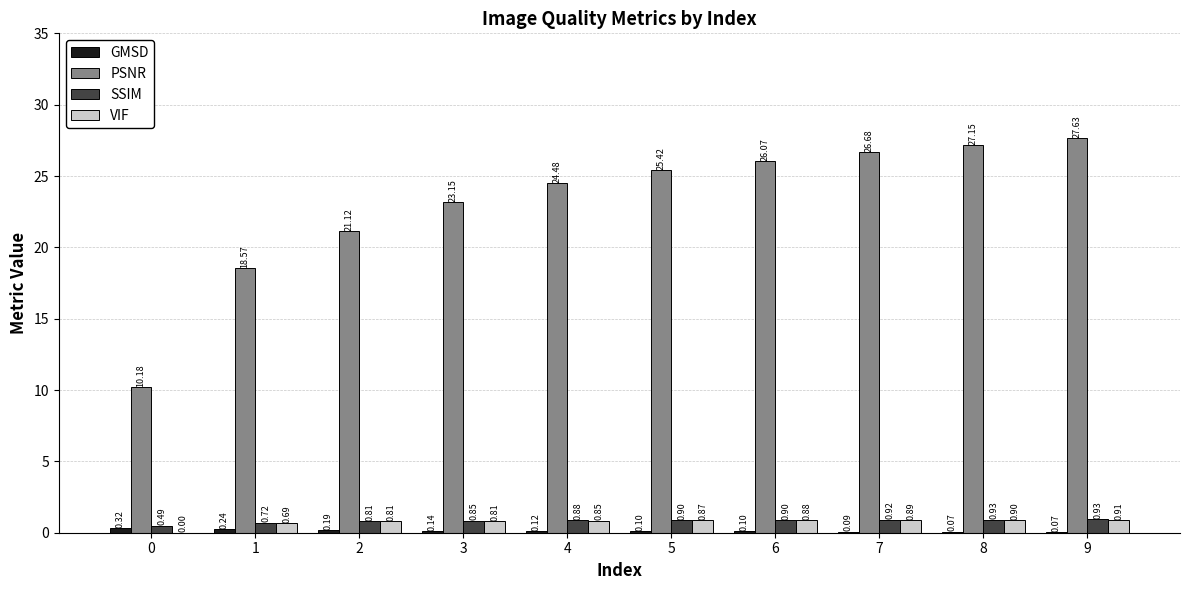

What is the sum of the PSNR values at 8 and 5?

52.6